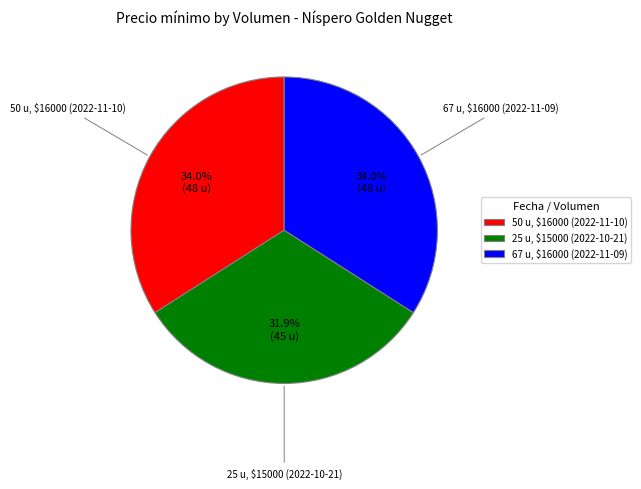

What is the smallest slice in the pie chart?

25 u, $15000 (2022-10-21)